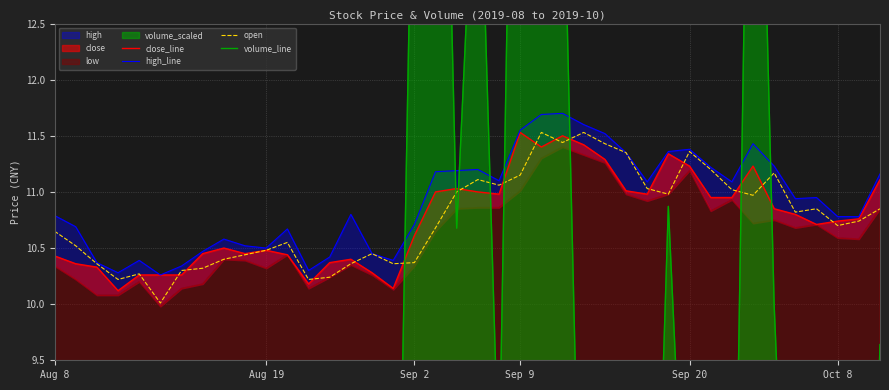

At how many categories does at least one series exceed 8?

40